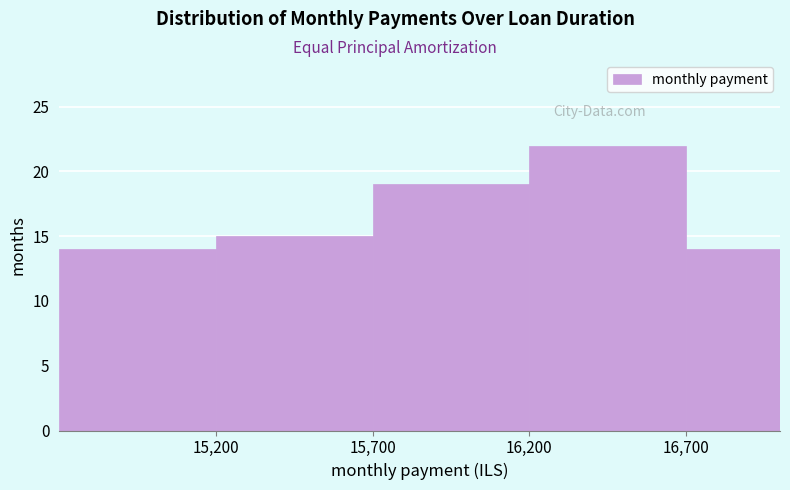

Reading left to right, list every bar in this chart as the range it spans on the x-axis followed by its height. The values are not printed on the chart, so give them approximately, as read against the axis.

14700 to 15200: 14
15200 to 15700: 15
15700 to 16200: 19
16200 to 16700: 22
16700 to 17000: 14